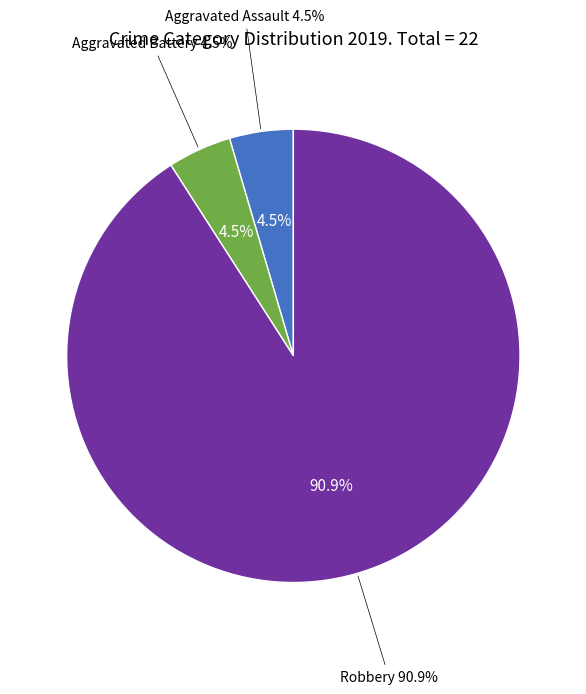

Is there a majority slice in this chart?

Yes